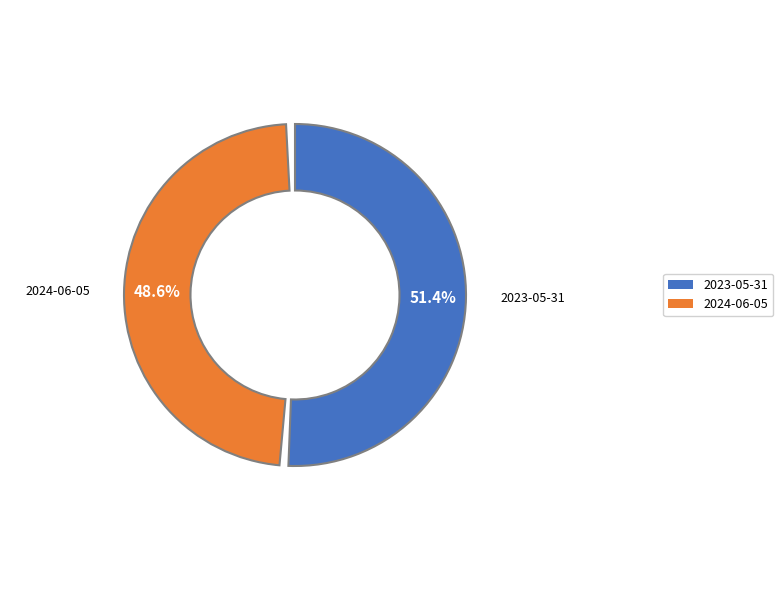

Which slice represents more than half of the pie?

2023-05-31